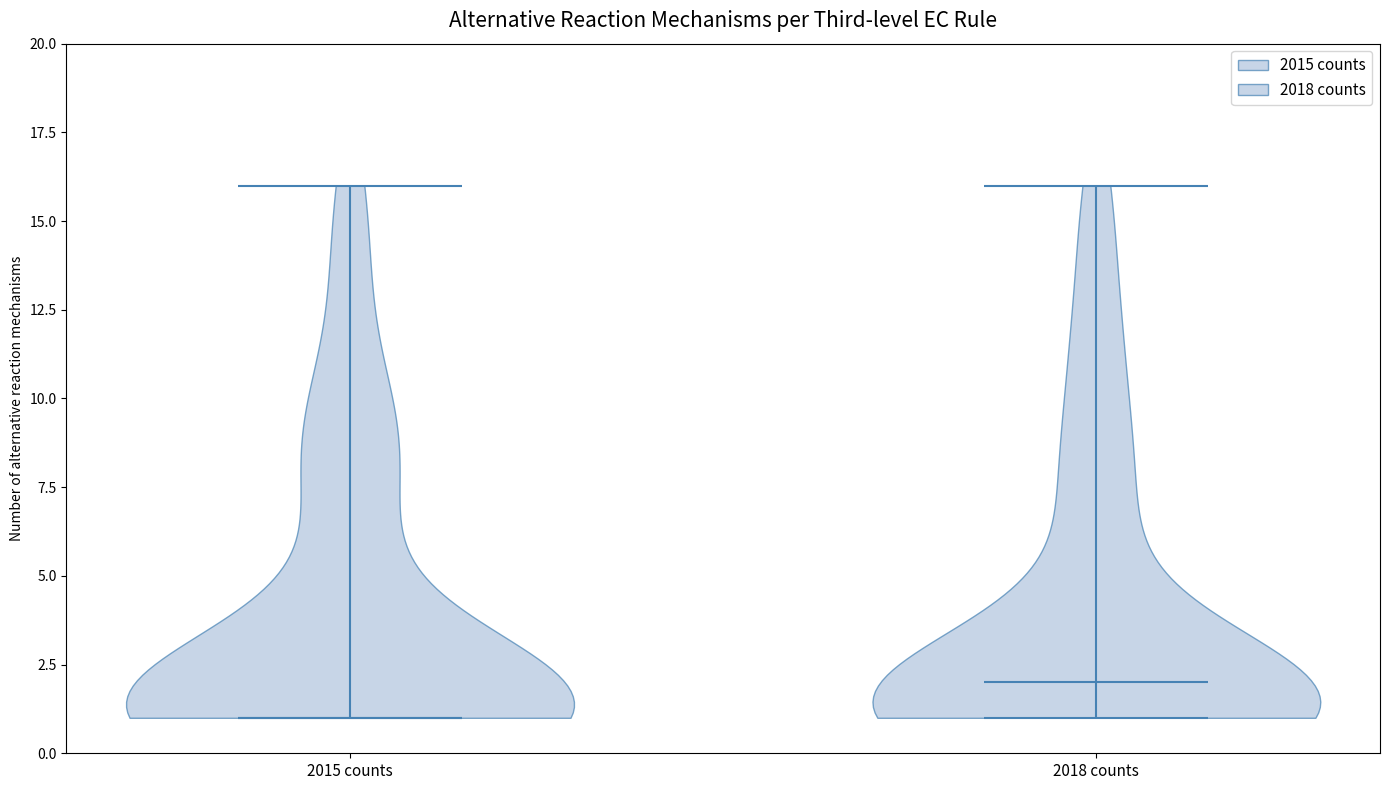

Reading left to right, read every violin against the y-axis: where its median line is, and the lowest and highest points it reaches. The values are not printed on the chart, so give them approximately, as read against the axis.

2015 counts: median line 1, lowest point 1, highest point 16
2018 counts: median line 2, lowest point 1, highest point 16